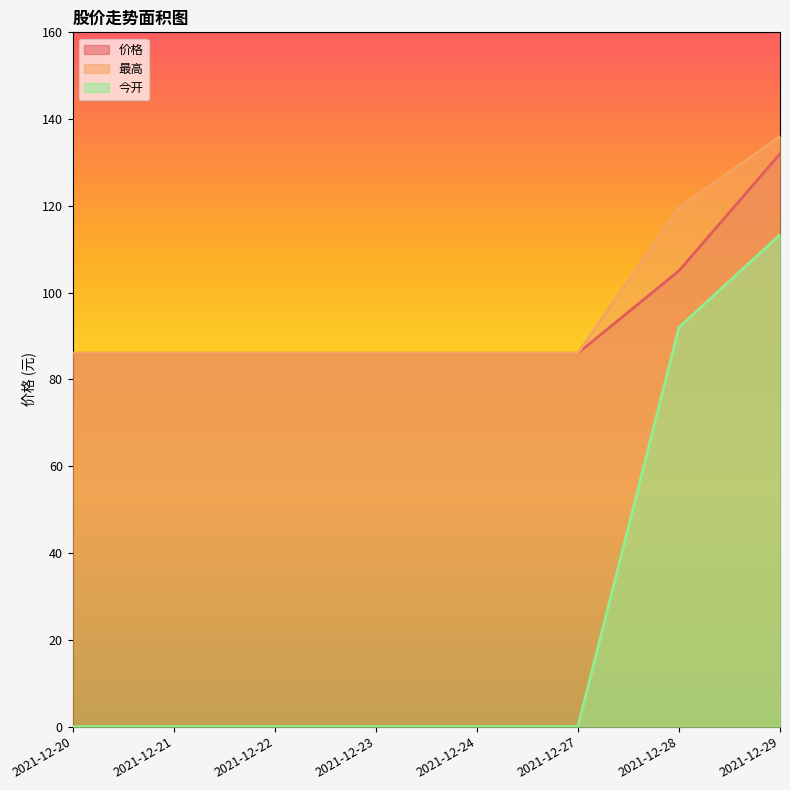

Where is 今开 nearest to the value 56?

2021-12-28